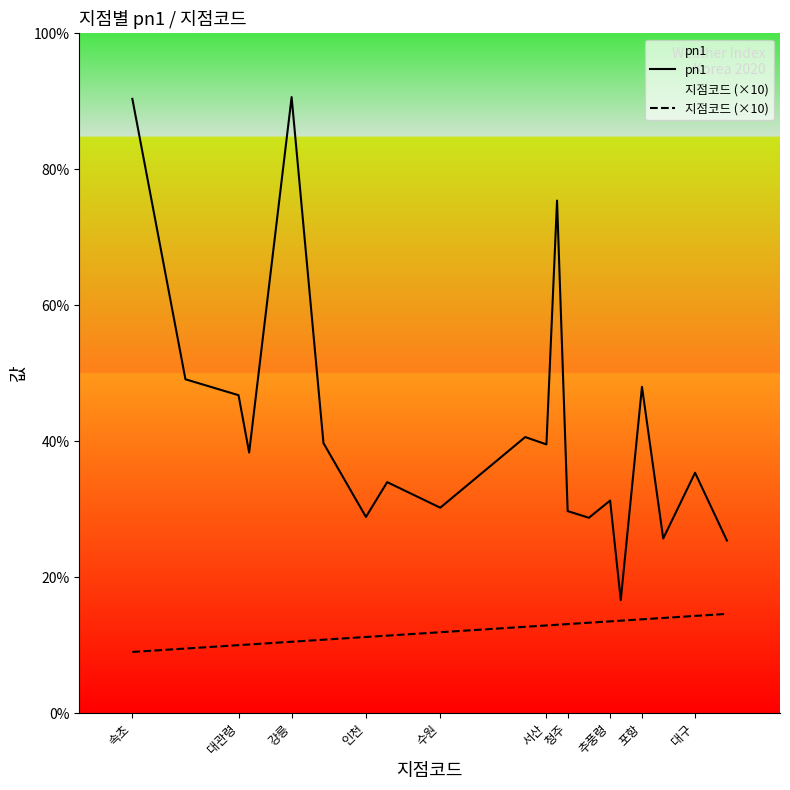

Which series has the largest range (max minus min)?

pn1